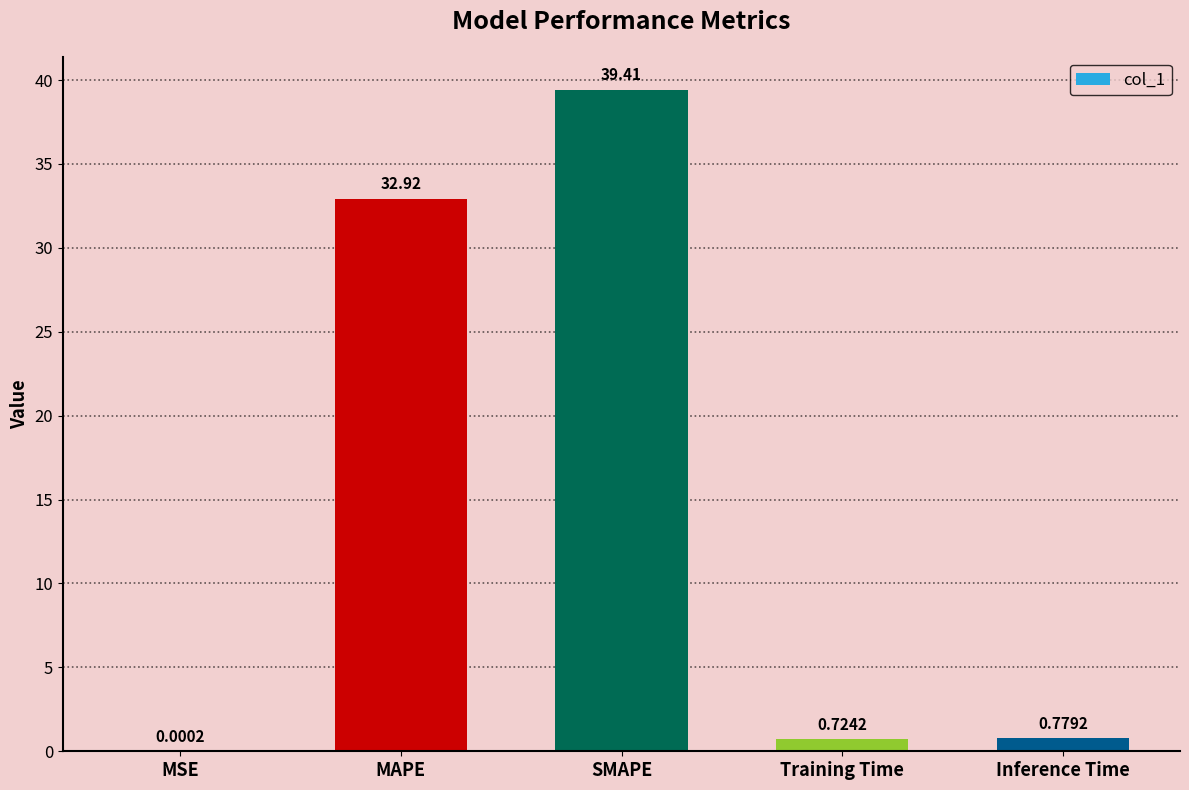

What is the change in value from MAPE to Training Time?

-32.2